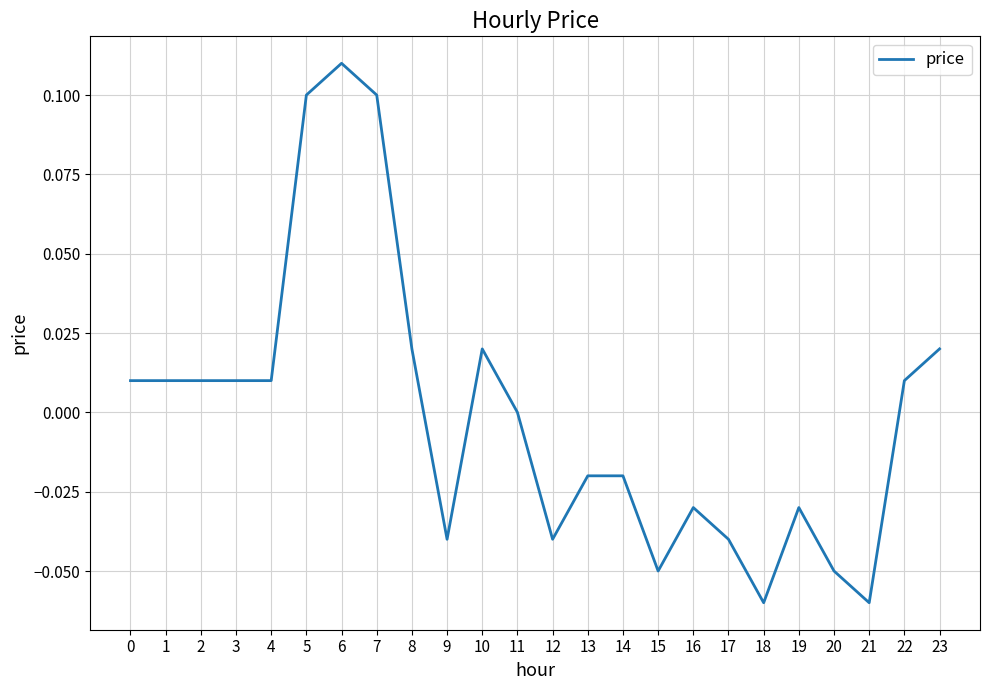

Which category has the highest value across all series?

6